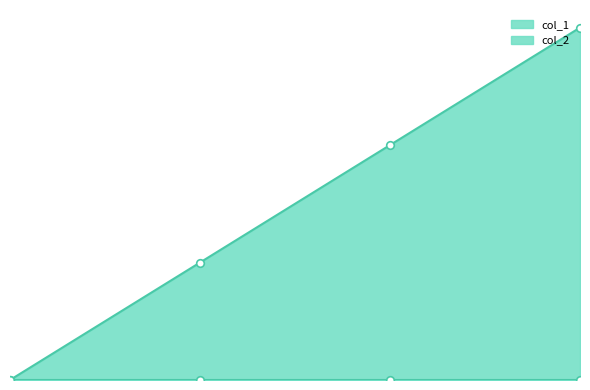

Which has a higher value, 1613408829 or 1612469239?

1613408829